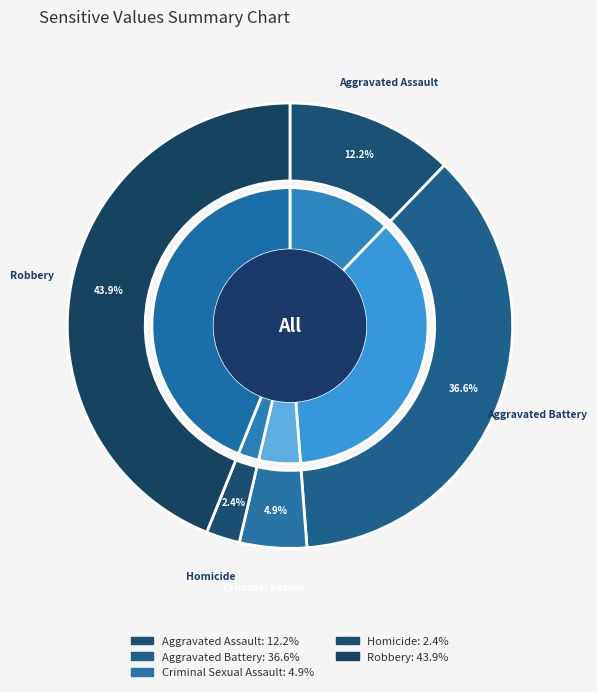

Does Aggravated Battery account for over 50% of the chart?

No